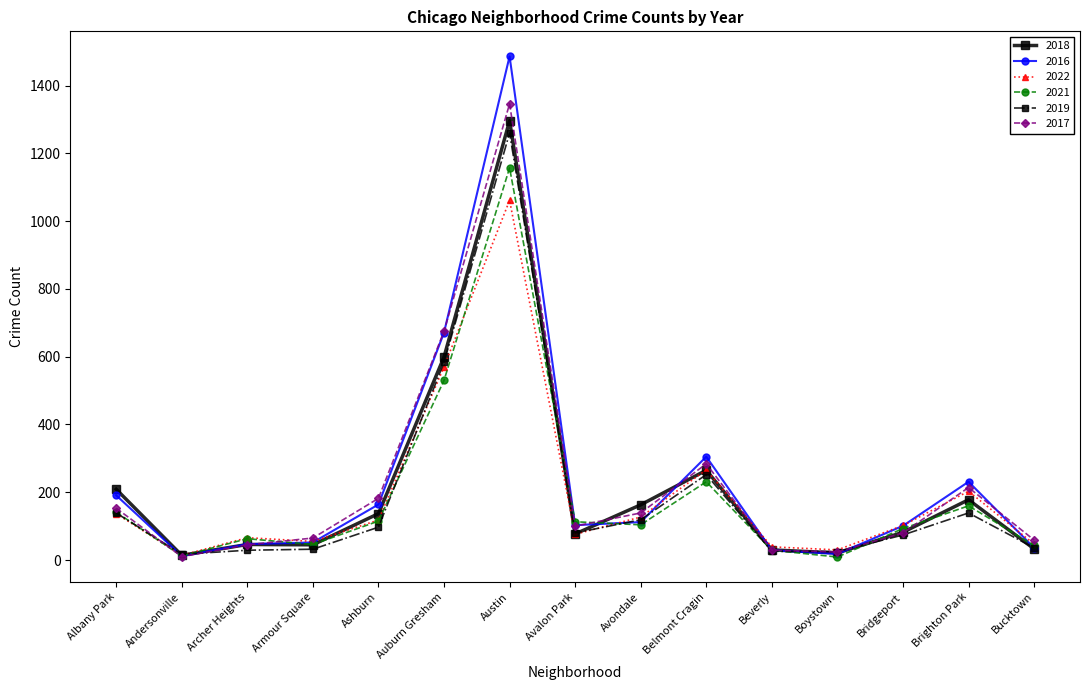

Is the value of 2017 at Austin greater than the value of 2016 at Brighton Park?

Yes